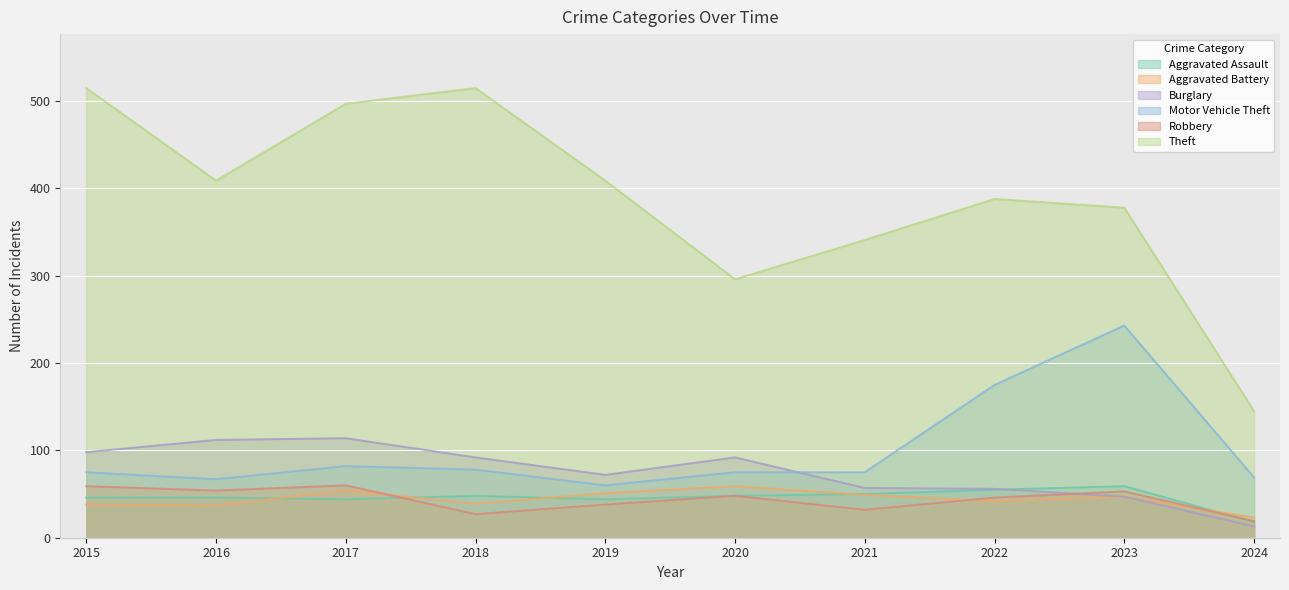

Which series has the widest spread of values?

Theft